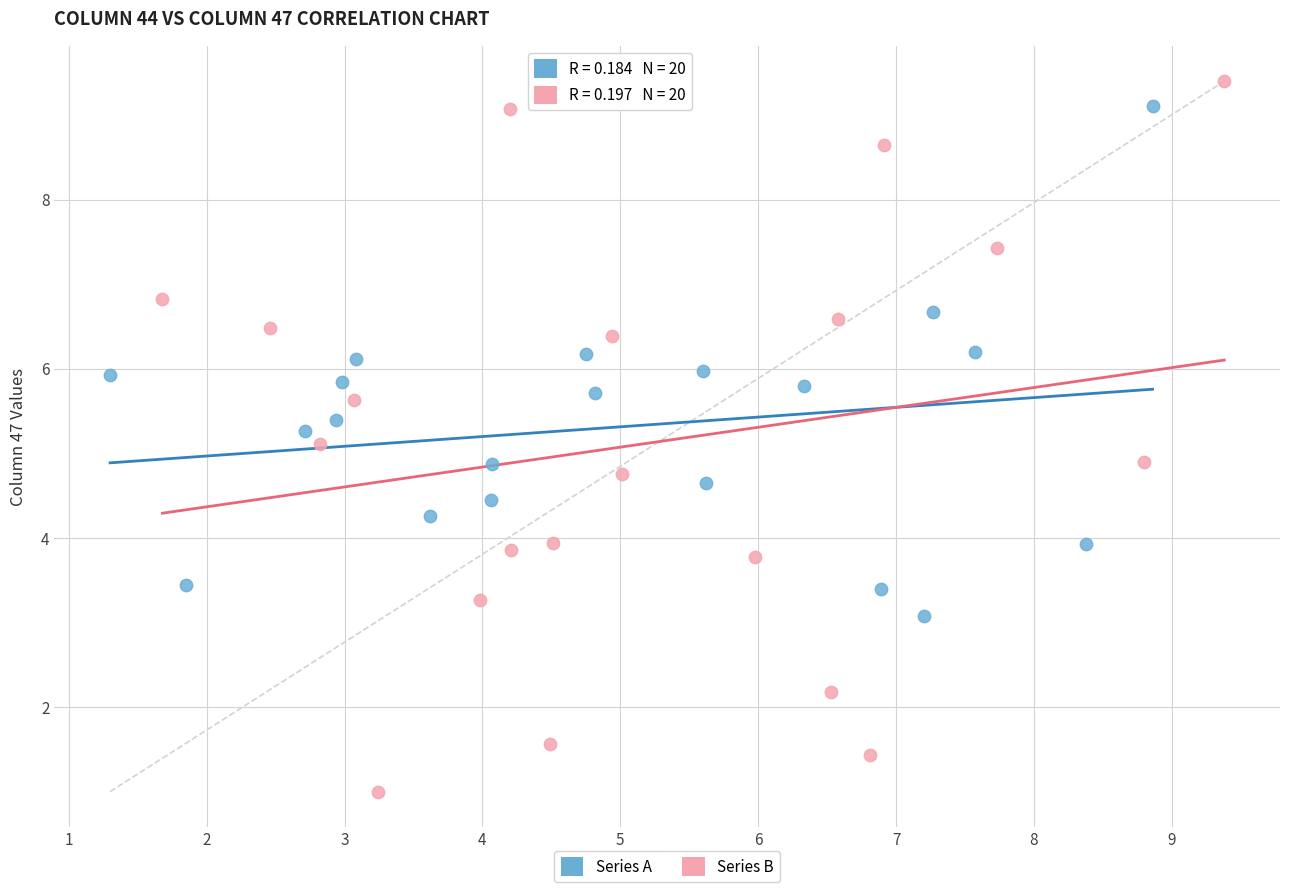

What are all the series names shown in the legend?

Series A, Series B